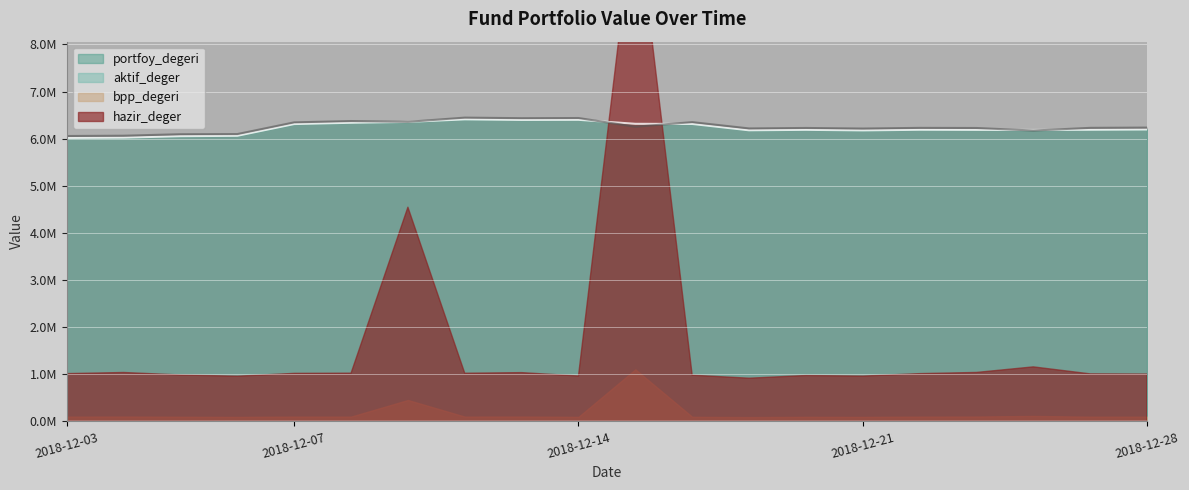

At which label does bpp_degeri reach its minimum?

2018-12-03